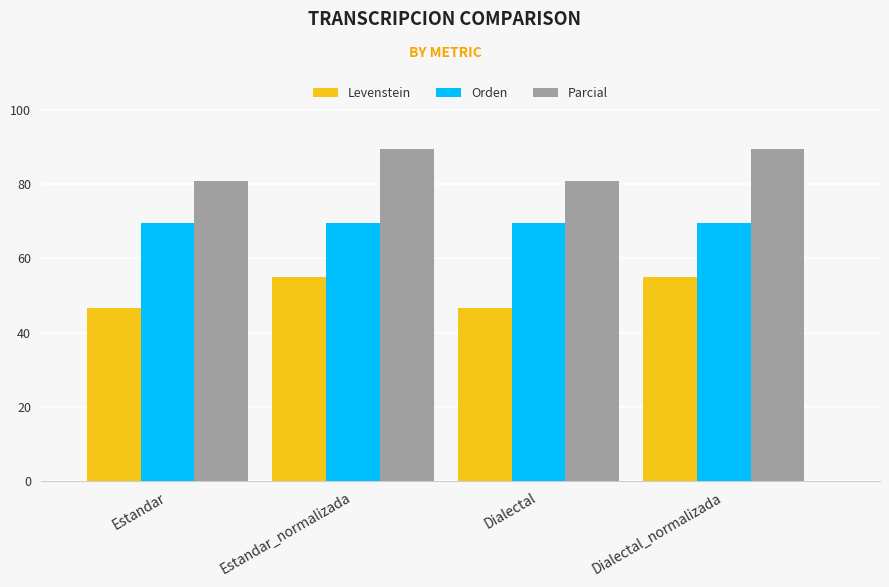

What is the lowest value of the Orden series?

69.6